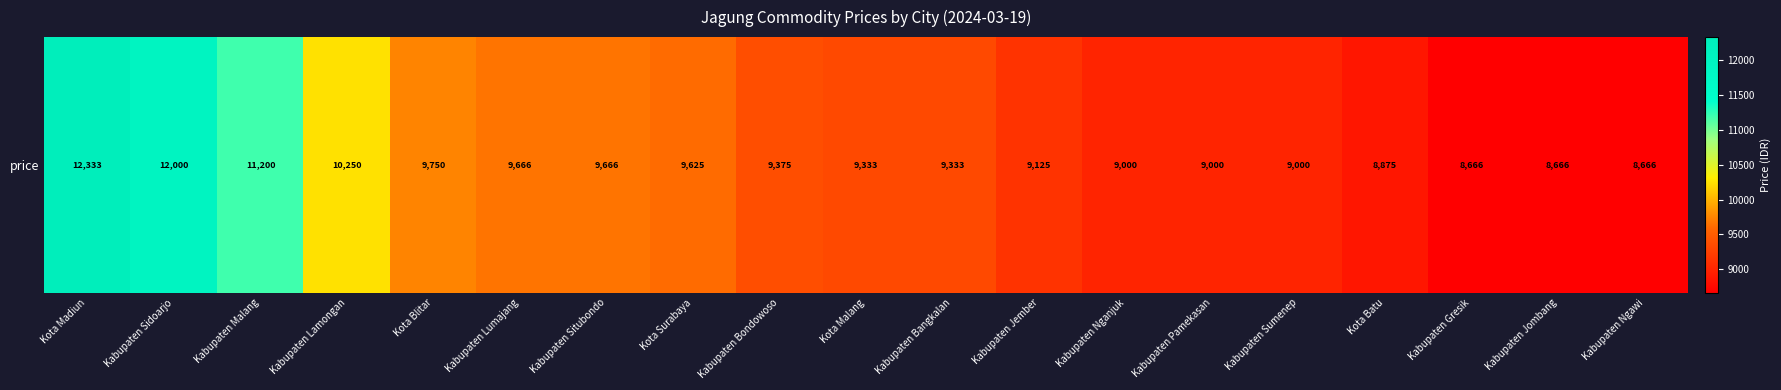

Reading left to right, what are all the values shown in this chart?

12333	12000	11200	10250	9750	9666	9666	9625	9375	9333	9333	9125	9000	9000	9000	8875	8666	8666	8666